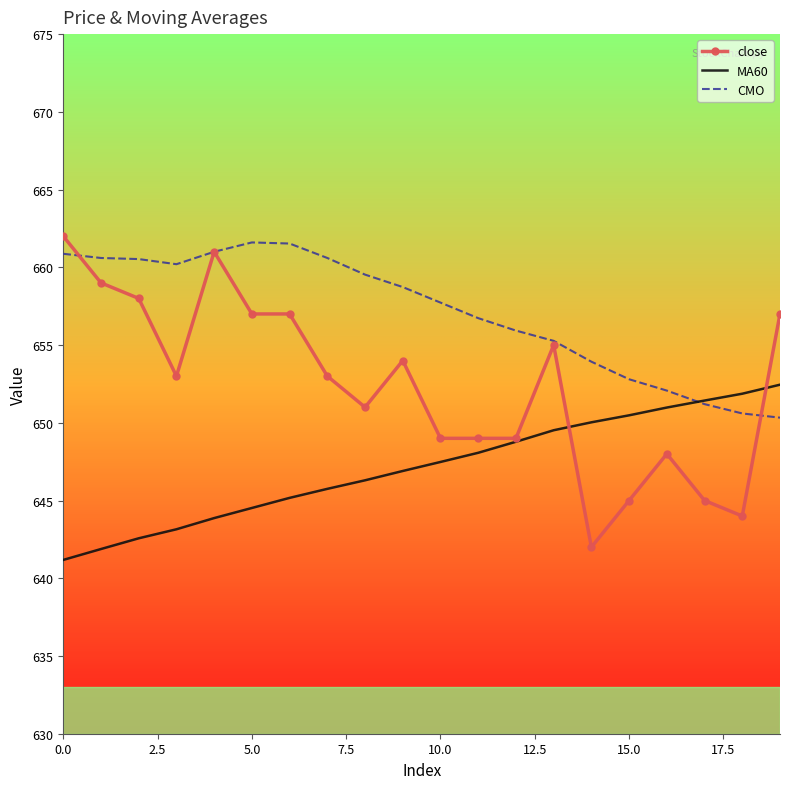

Which series has the widest spread of values?

close